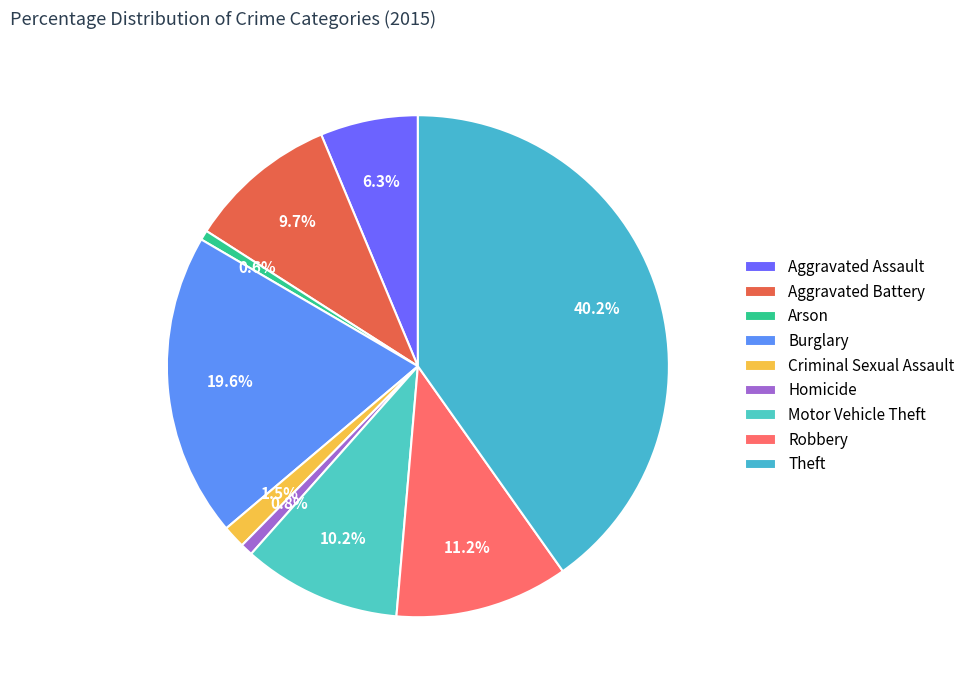

How many slices are in this pie chart?

9